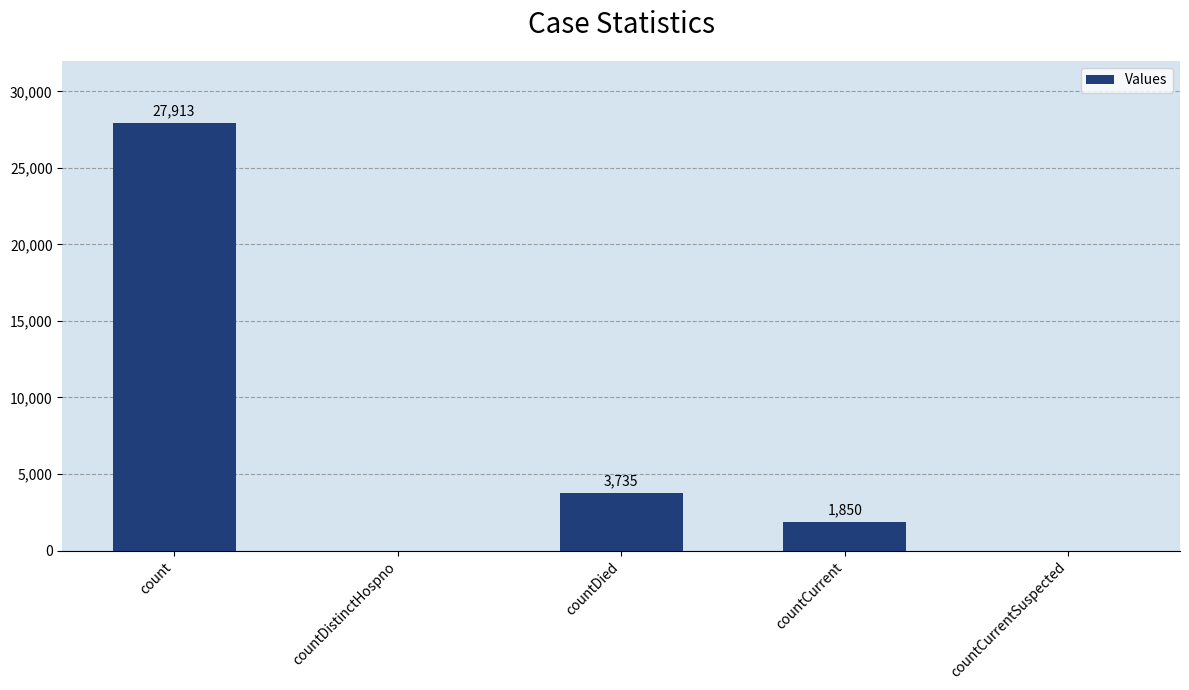

Are the bars grouped side by side (vs. stacked)?

No